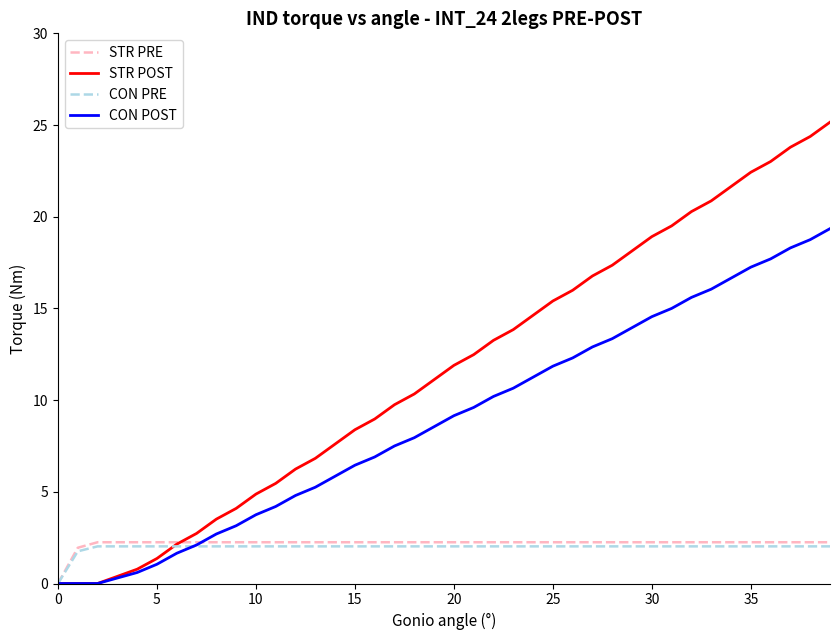

Count the number of categories in the chart.

40